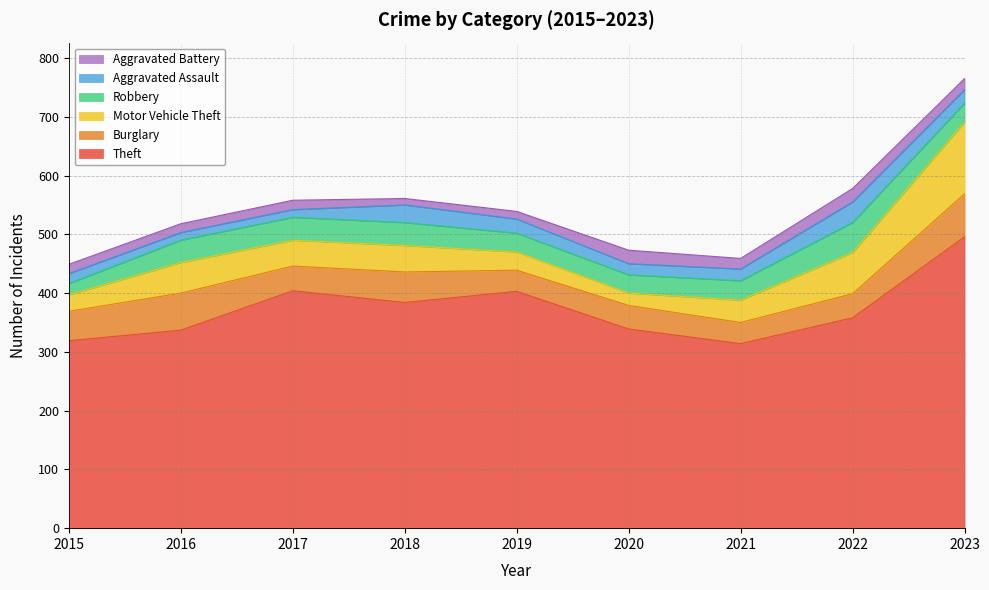

Reading left to right, list all the values displayed in this chart.

Theft: 319	337	404	384	403	339	314	358	496
Burglary: 50	63	42	52	36	40	36	41	73
Motor Vehicle Theft: 28	52	44	45	31	21	38	70	122
Robbery: 19	38	39	39	32	31	33	51	32
Aggravated Assault: 17	13	13	30	24	19	20	35	23
Aggravated Battery: 16	15	16	11	13	23	18	23	19